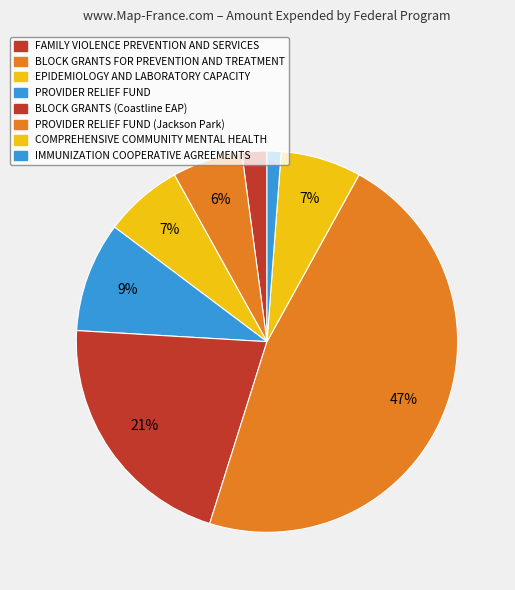

How many segments does this pie chart have?

8